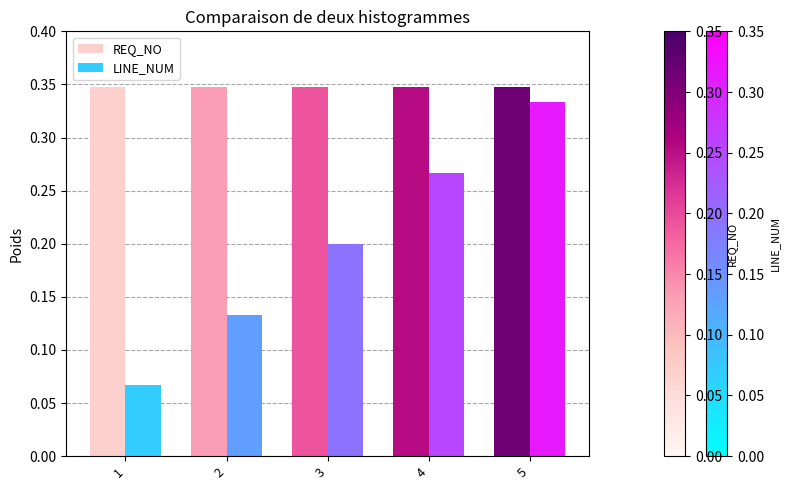

Does the chart contain stacked bars?

No